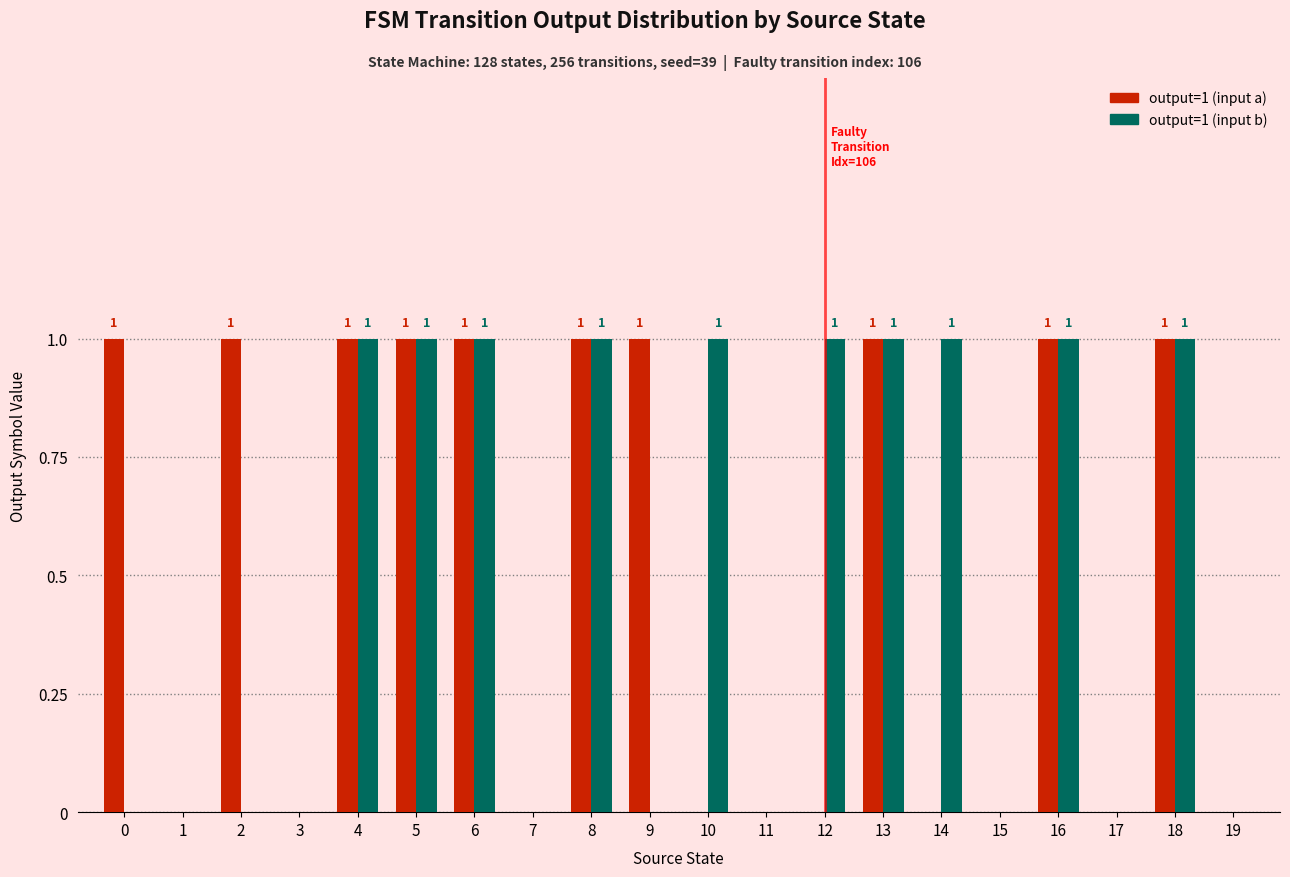

Count the number of data series in this chart.

2